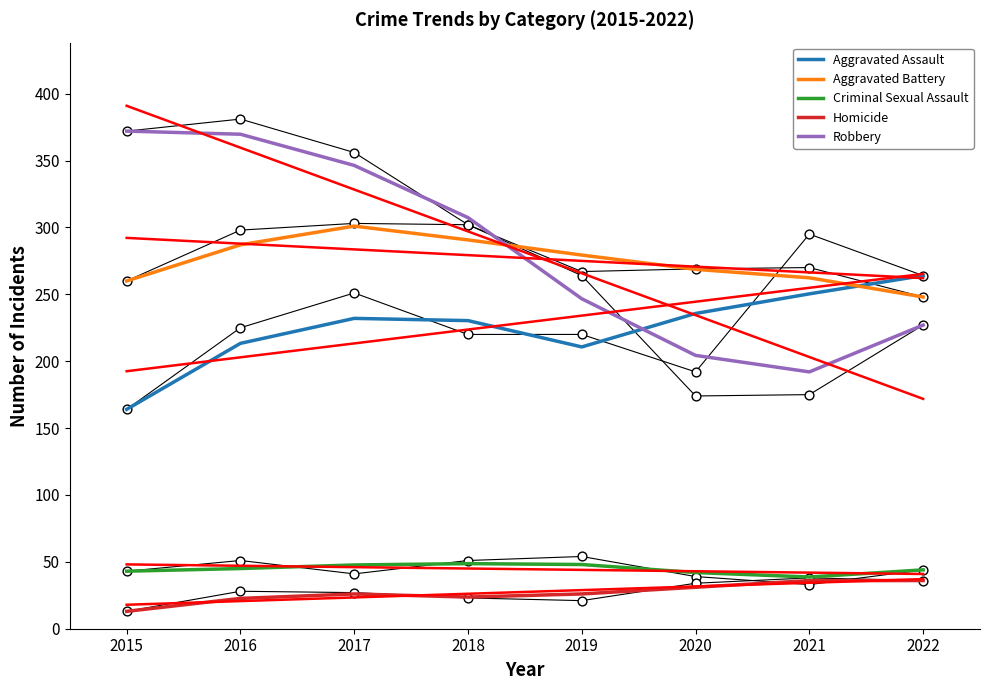

Is the value of Robbery at 2022 greater than the value of Aggravated Assault at 2020?

No